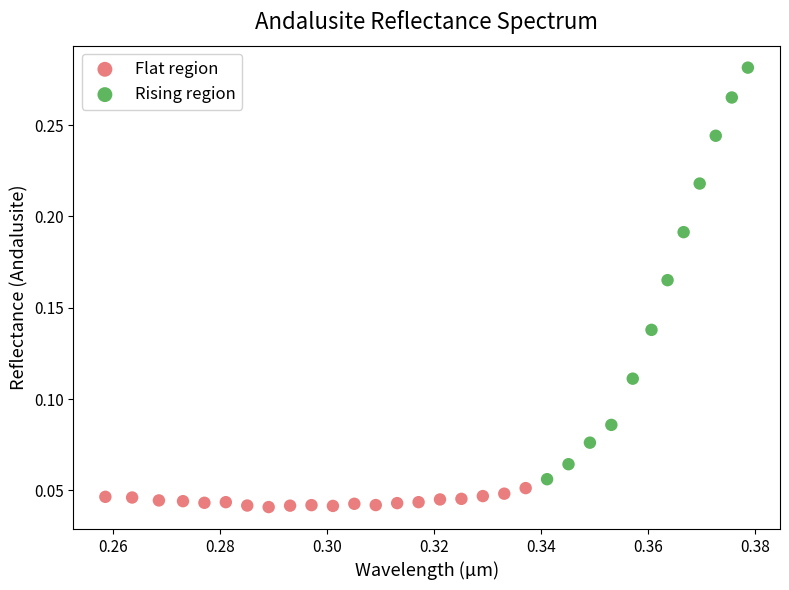

What are all the series names shown in the legend?

Flat region, Rising region